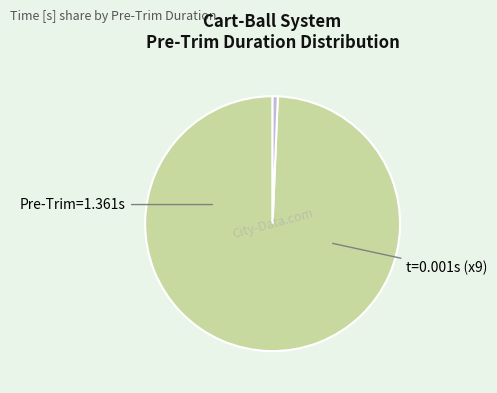

Is there any slice that represents more than half of the pie?

Yes